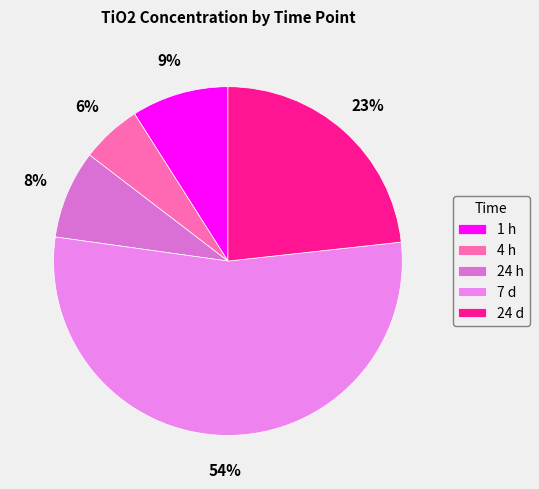

To the nearest percent, what is the difference between the 7 d and 24 h slice percentages?

46%